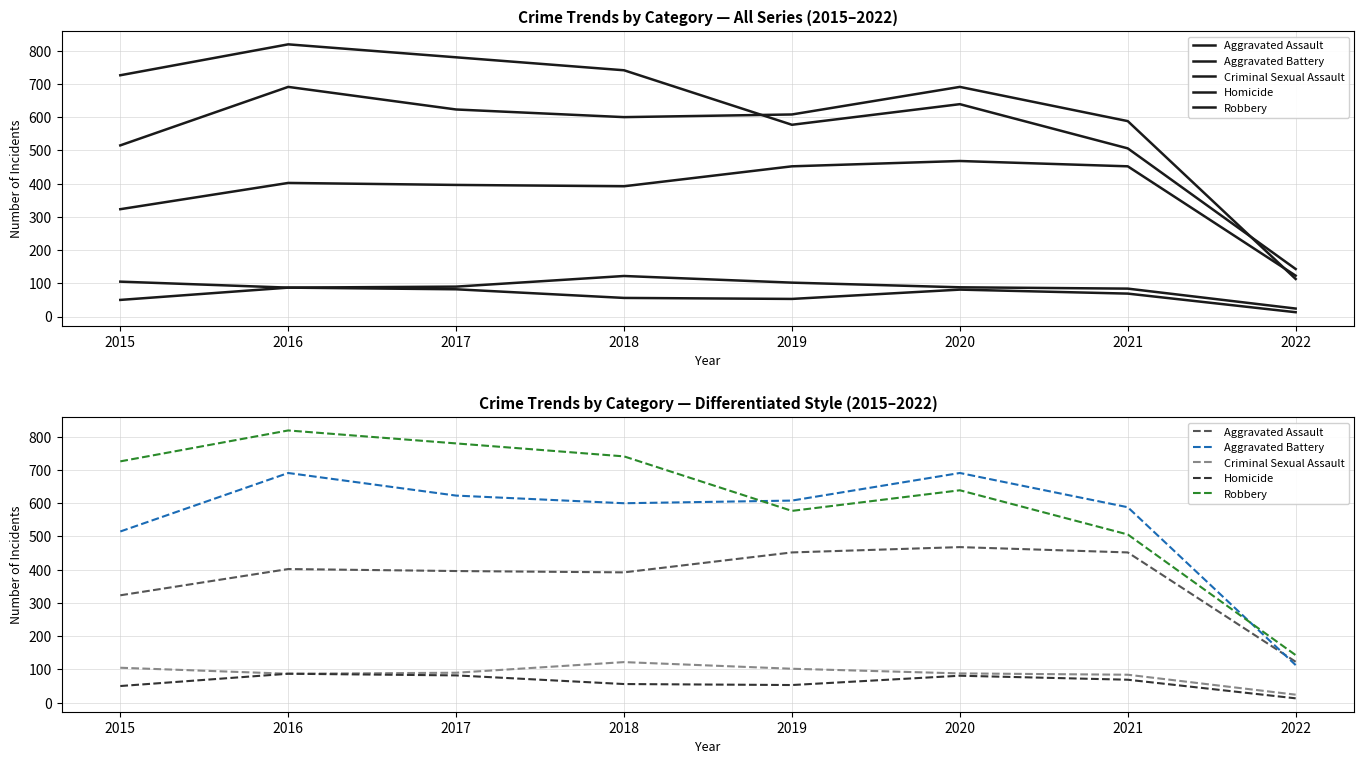

True or false: Aggravated Battery and Robbery intersect in this chart.

True